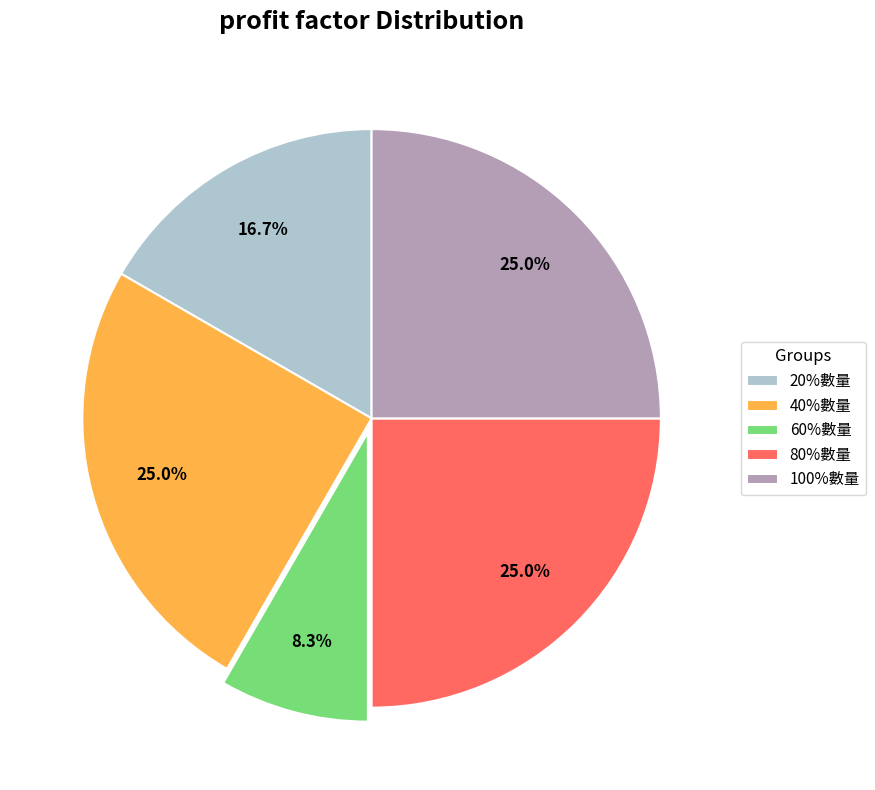

Is the sum of 20%數量 and 100%數量 greater than half?

No